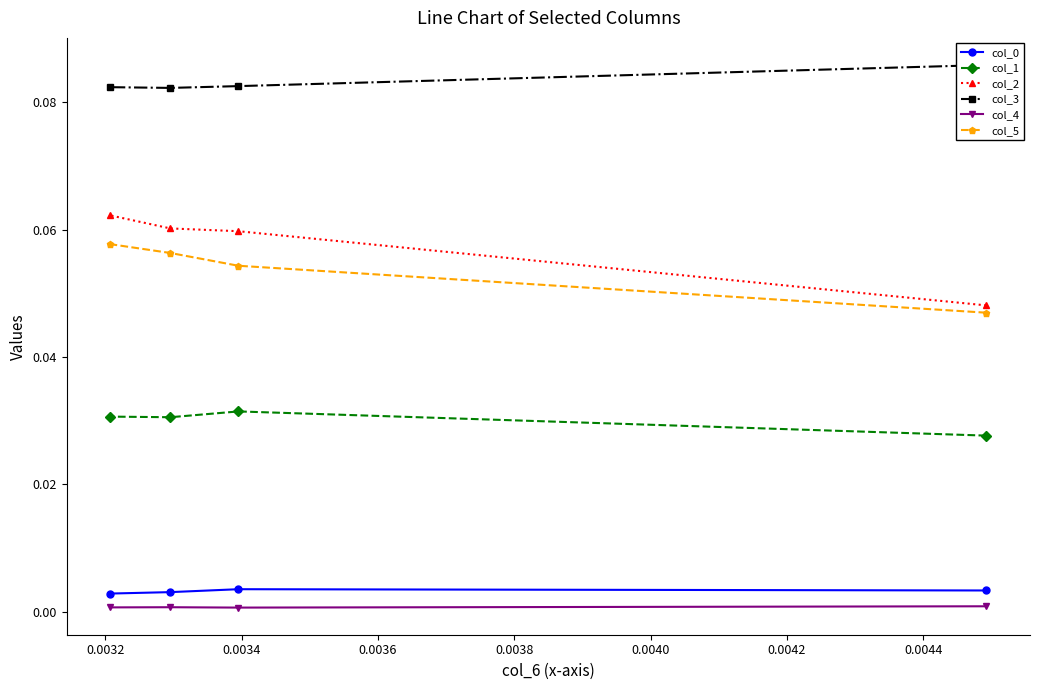

Reading left to right, transcribe all the data shown in this chart.

col_0: 0.0	0.0	0.0	0.0
col_1: 0.0	0.0	0.0	0.0
col_2: 0.0	0.1	0.1	0.1
col_3: 0.1	0.1	0.1	0.1
col_4: 0.0	0.0	0.0	0.0
col_5: 0.0	0.1	0.1	0.1